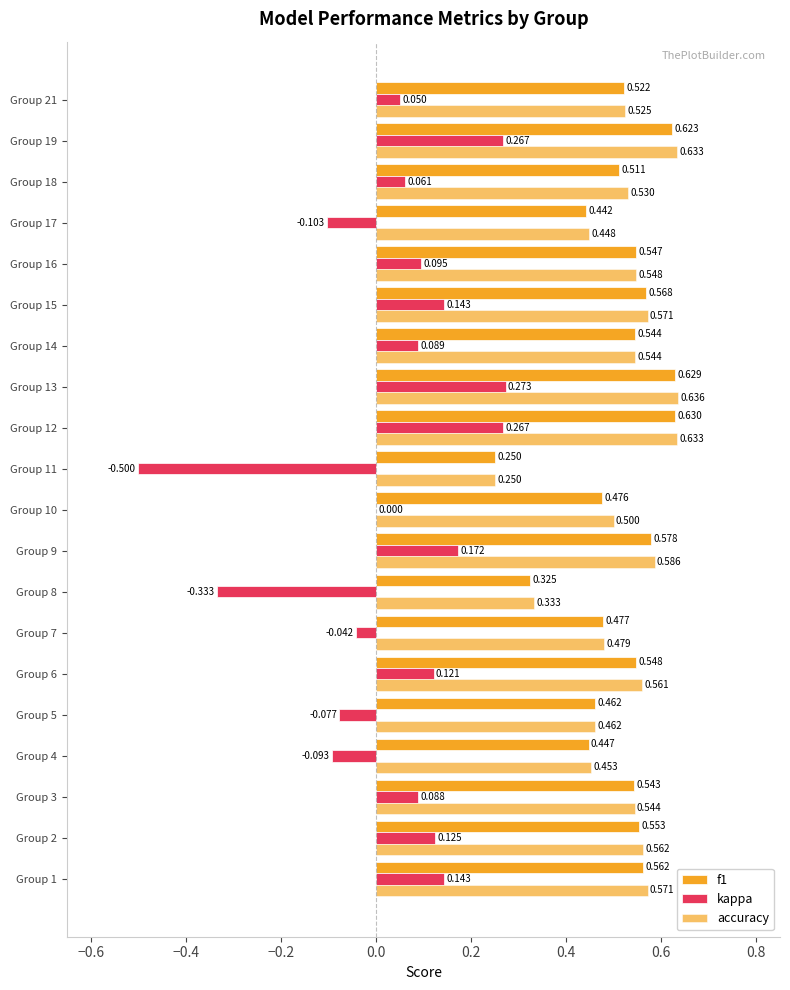

Count the number of categories in the chart.

20